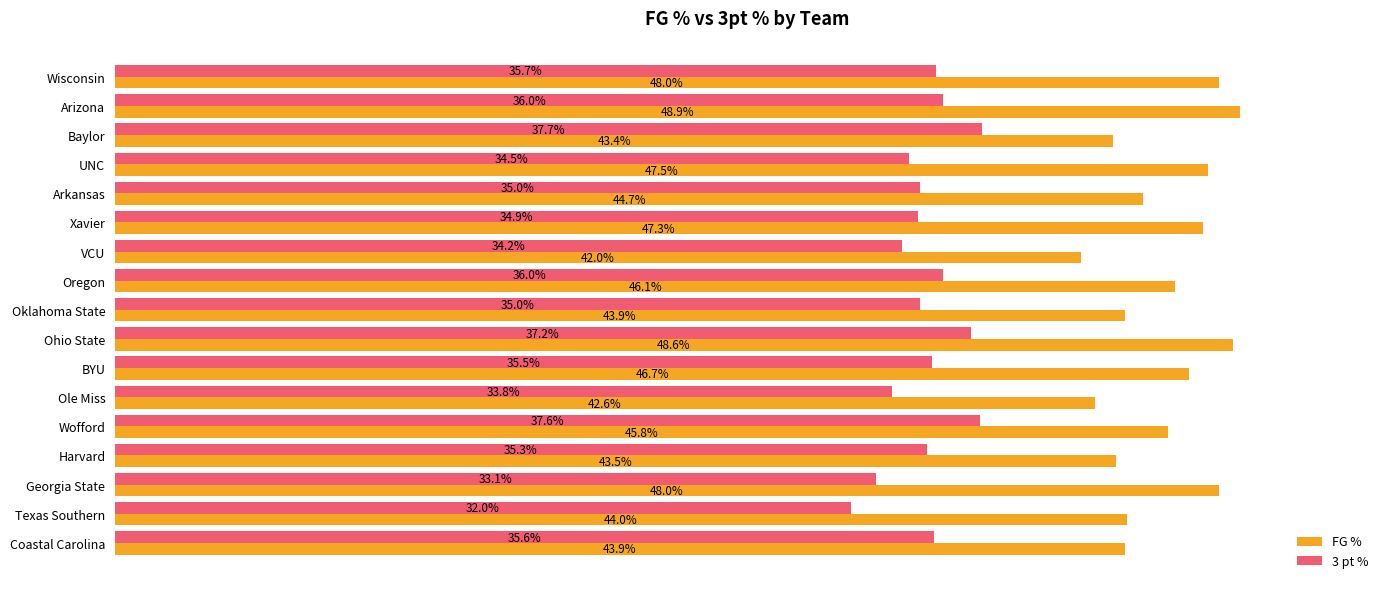

What are all the series names shown in the legend?

FG %, 3 pt %